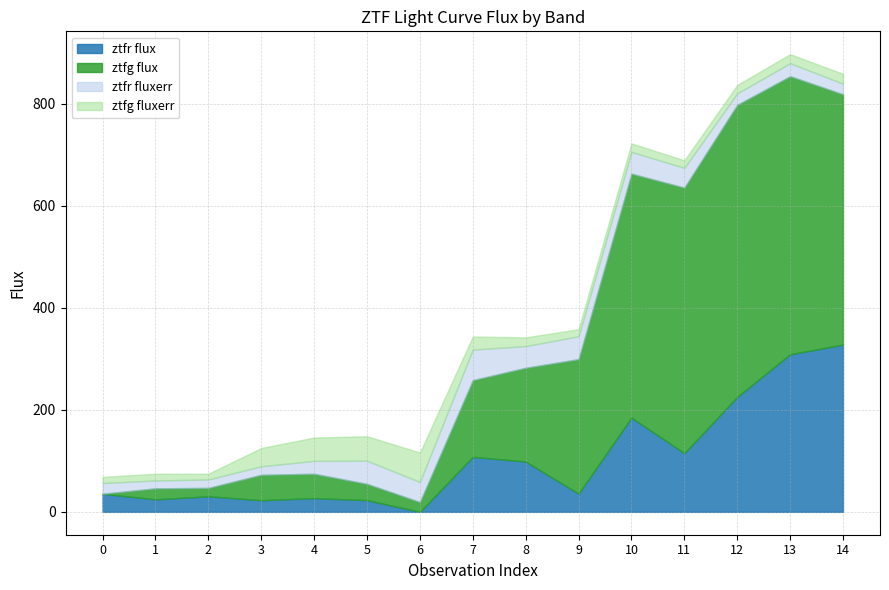

What is the highest value of the ztfr flux series?

327.9